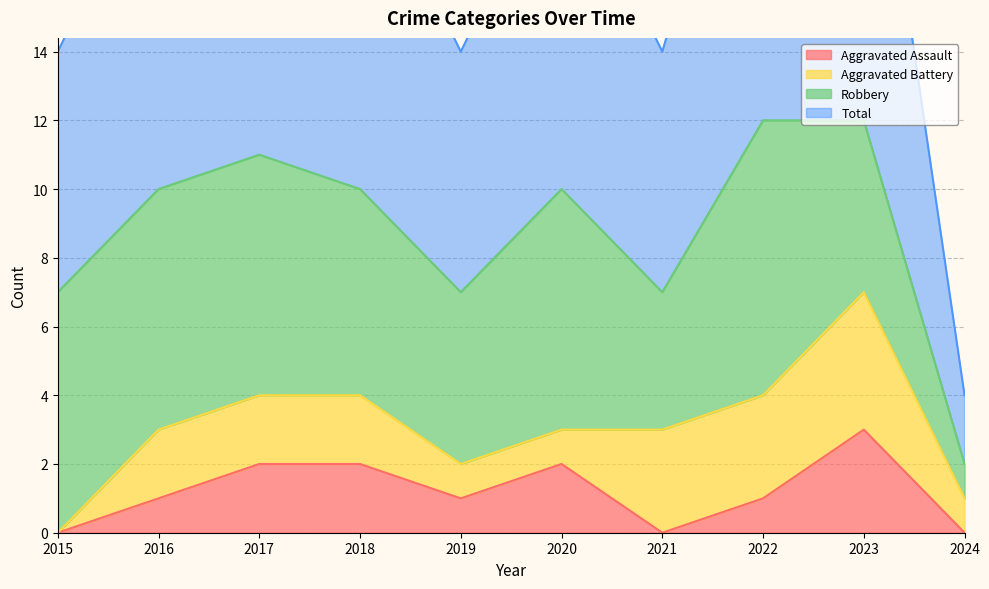

At which label does Total reach its peak?

2022